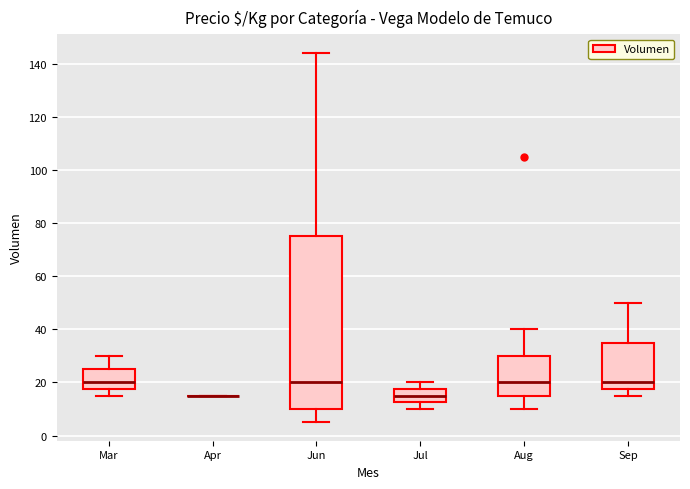

Reading left to right, transcribe this box plot: for each box, give where its median line is, the range the box spans, and where its two whiskers end, as read against the y-axis. The values are not printed on the chart, so give them approximately, as read against the axis.

Mar: median 20, box 18 to 26, whiskers 16 to 30
Apr: box collapsed to a line at 16, whiskers 16 to 16
Jun: median 20, box 10 to 76, whiskers 6 to 144
Jul: median 16, box 12 to 18, whiskers 10 to 20
Aug: median 20, box 16 to 30, whiskers 10 to 40
Sep: median 20, box 18 to 36, whiskers 16 to 50